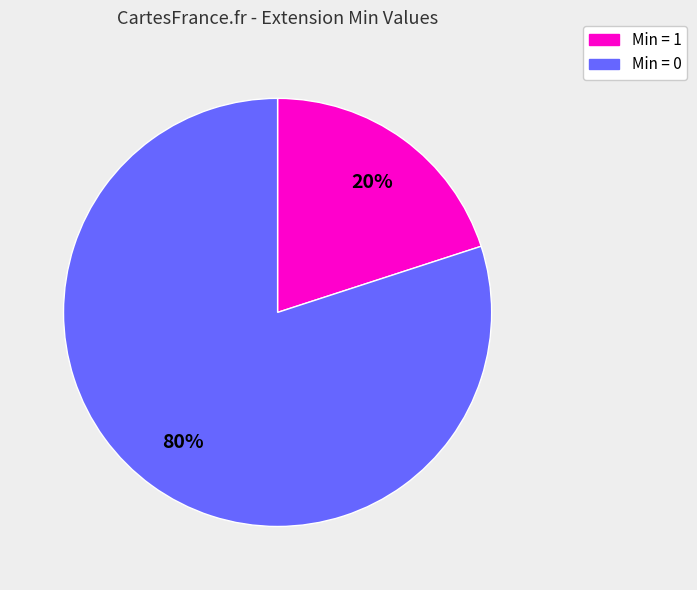

How many segments does this pie chart have?

2